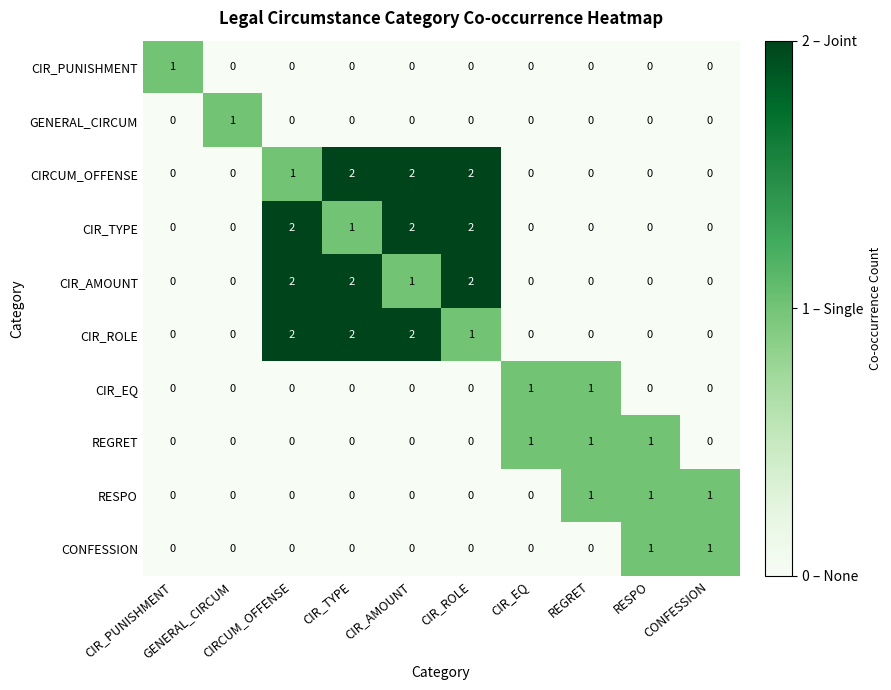

Reading left to right, extract all data points from this chart.

CIR_PUNISHMENT: CIR_PUNISHMENT=1	GENERAL_CIRCUM=0	CIRCUM_OFFENSE=0	CIR_TYPE=0	CIR_AMOUNT=0	CIR_ROLE=0	CIR_EQ=0	REGRET=0	RESPO=0	CONFESSION=0
GENERAL_CIRCUM: CIR_PUNISHMENT=0	GENERAL_CIRCUM=1	CIRCUM_OFFENSE=0	CIR_TYPE=0	CIR_AMOUNT=0	CIR_ROLE=0	CIR_EQ=0	REGRET=0	RESPO=0	CONFESSION=0
CIRCUM_OFFENSE: CIR_PUNISHMENT=0	GENERAL_CIRCUM=0	CIRCUM_OFFENSE=1	CIR_TYPE=2	CIR_AMOUNT=2	CIR_ROLE=2	CIR_EQ=0	REGRET=0	RESPO=0	CONFESSION=0
CIR_TYPE: CIR_PUNISHMENT=0	GENERAL_CIRCUM=0	CIRCUM_OFFENSE=2	CIR_TYPE=1	CIR_AMOUNT=2	CIR_ROLE=2	CIR_EQ=0	REGRET=0	RESPO=0	CONFESSION=0
CIR_AMOUNT: CIR_PUNISHMENT=0	GENERAL_CIRCUM=0	CIRCUM_OFFENSE=2	CIR_TYPE=2	CIR_AMOUNT=1	CIR_ROLE=2	CIR_EQ=0	REGRET=0	RESPO=0	CONFESSION=0
CIR_ROLE: CIR_PUNISHMENT=0	GENERAL_CIRCUM=0	CIRCUM_OFFENSE=2	CIR_TYPE=2	CIR_AMOUNT=2	CIR_ROLE=1	CIR_EQ=0	REGRET=0	RESPO=0	CONFESSION=0
CIR_EQ: CIR_PUNISHMENT=0	GENERAL_CIRCUM=0	CIRCUM_OFFENSE=0	CIR_TYPE=0	CIR_AMOUNT=0	CIR_ROLE=0	CIR_EQ=1	REGRET=1	RESPO=0	CONFESSION=0
REGRET: CIR_PUNISHMENT=0	GENERAL_CIRCUM=0	CIRCUM_OFFENSE=0	CIR_TYPE=0	CIR_AMOUNT=0	CIR_ROLE=0	CIR_EQ=1	REGRET=1	RESPO=1	CONFESSION=0
RESPO: CIR_PUNISHMENT=0	GENERAL_CIRCUM=0	CIRCUM_OFFENSE=0	CIR_TYPE=0	CIR_AMOUNT=0	CIR_ROLE=0	CIR_EQ=0	REGRET=1	RESPO=1	CONFESSION=1
CONFESSION: CIR_PUNISHMENT=0	GENERAL_CIRCUM=0	CIRCUM_OFFENSE=0	CIR_TYPE=0	CIR_AMOUNT=0	CIR_ROLE=0	CIR_EQ=0	REGRET=0	RESPO=1	CONFESSION=1